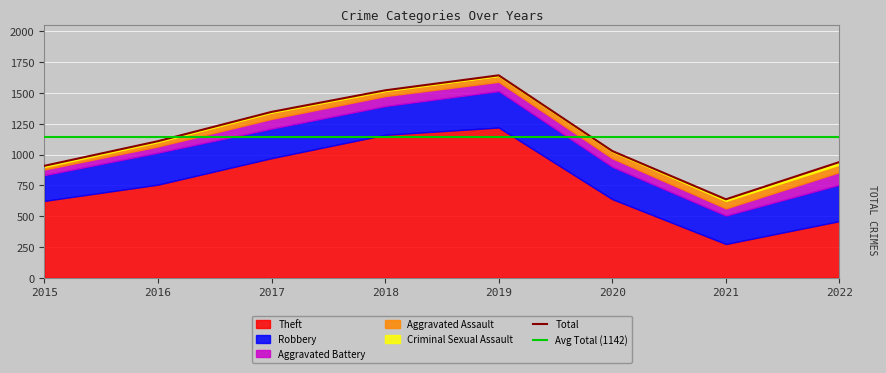

True or false: Aggravated Battery has a value of 75 at 2019.

True